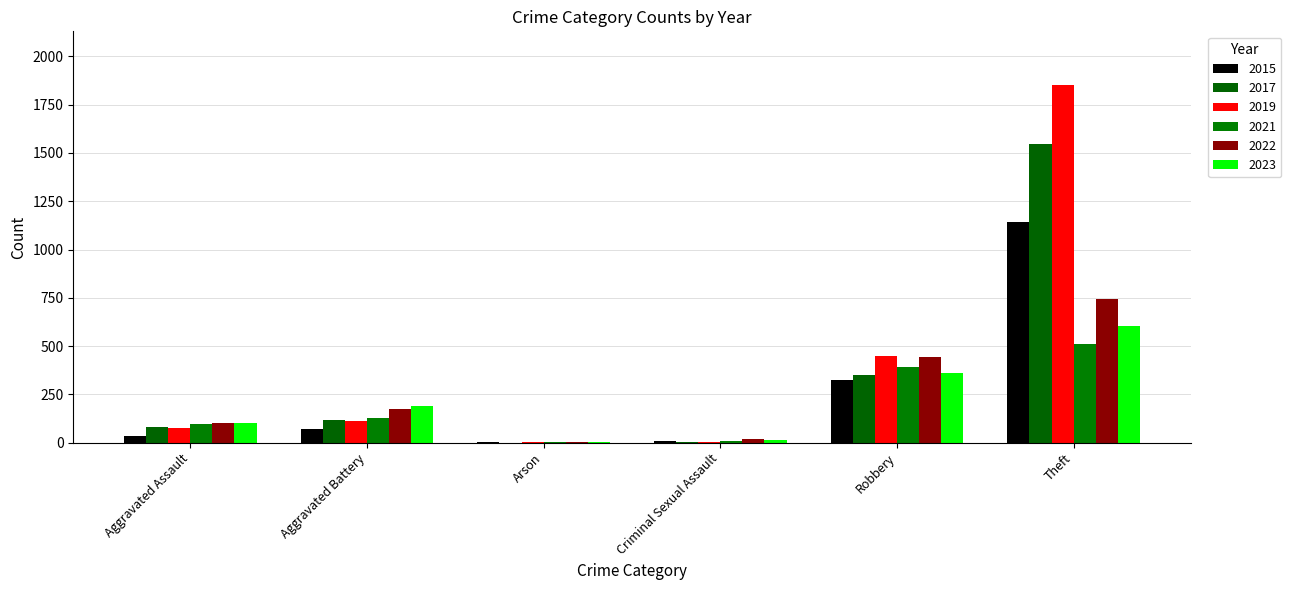

What position from the left is Criminal Sexual Assault?

4